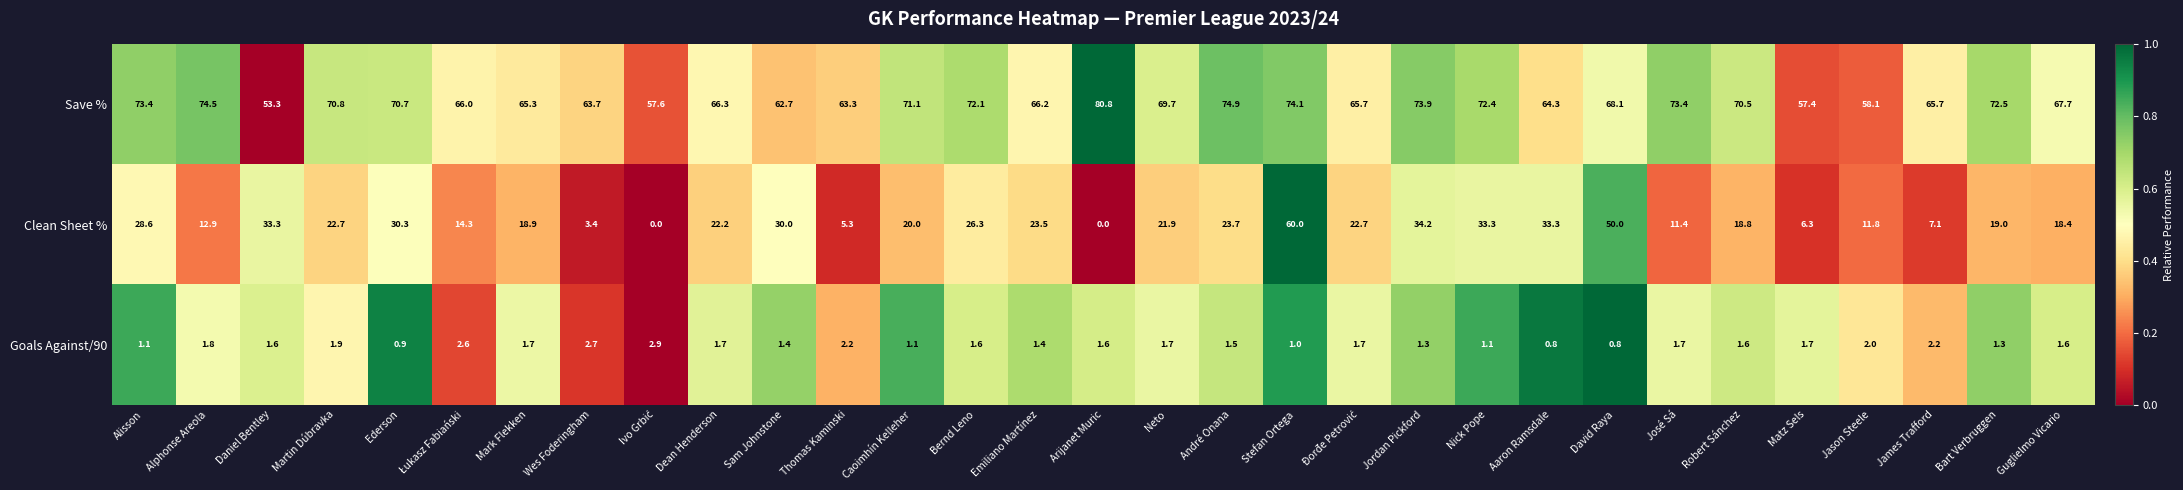

What is the maximum value for Clean Sheet %?

60.0